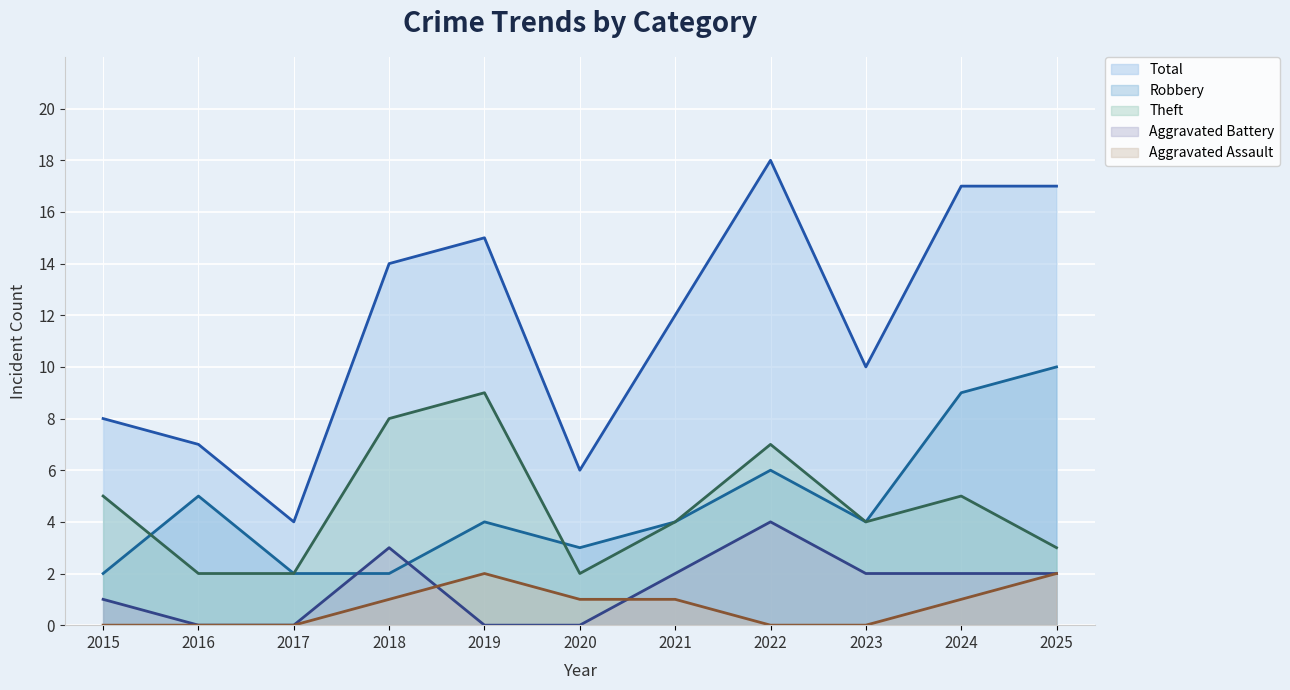

What is the lowest value of the Robbery series?

2